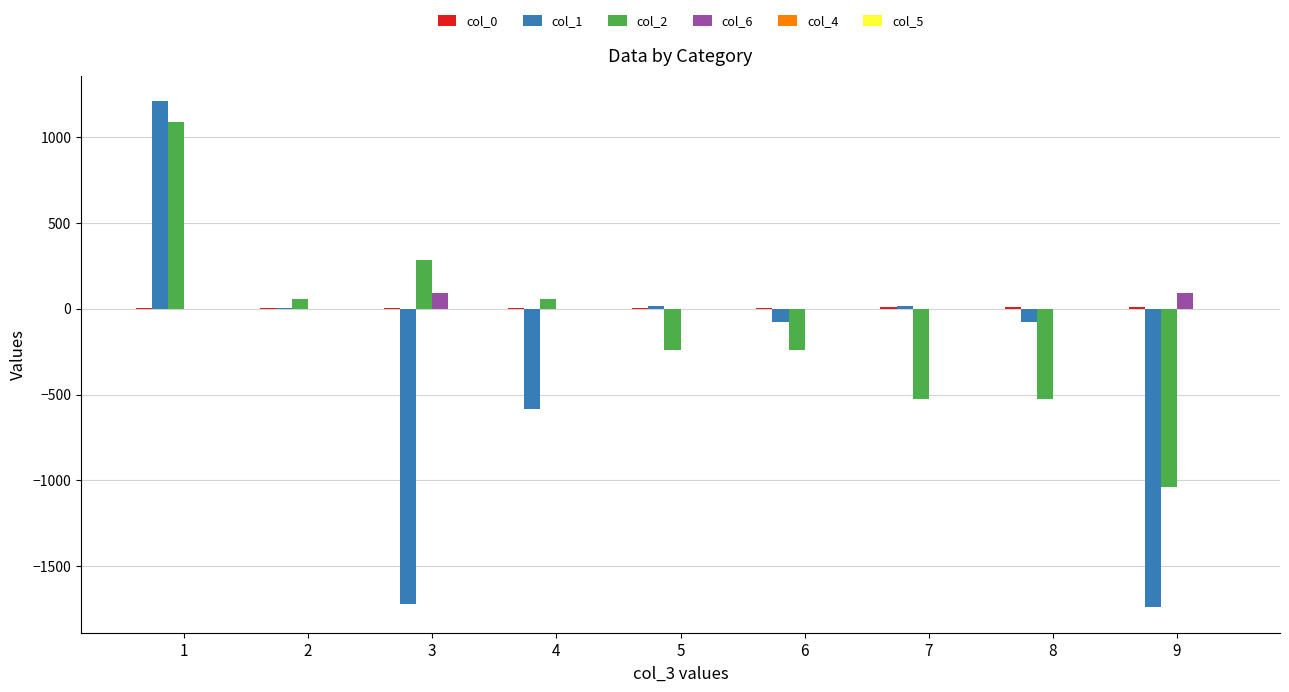

The value of col_1 at 8 is -80. True or false?

True